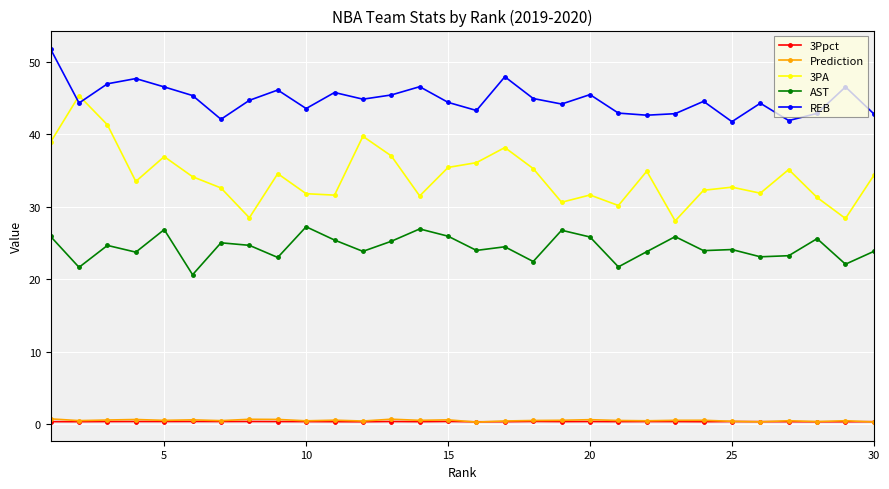

What are all the series names shown in the legend?

3Ppct, Prediction, 3PA, AST, REB